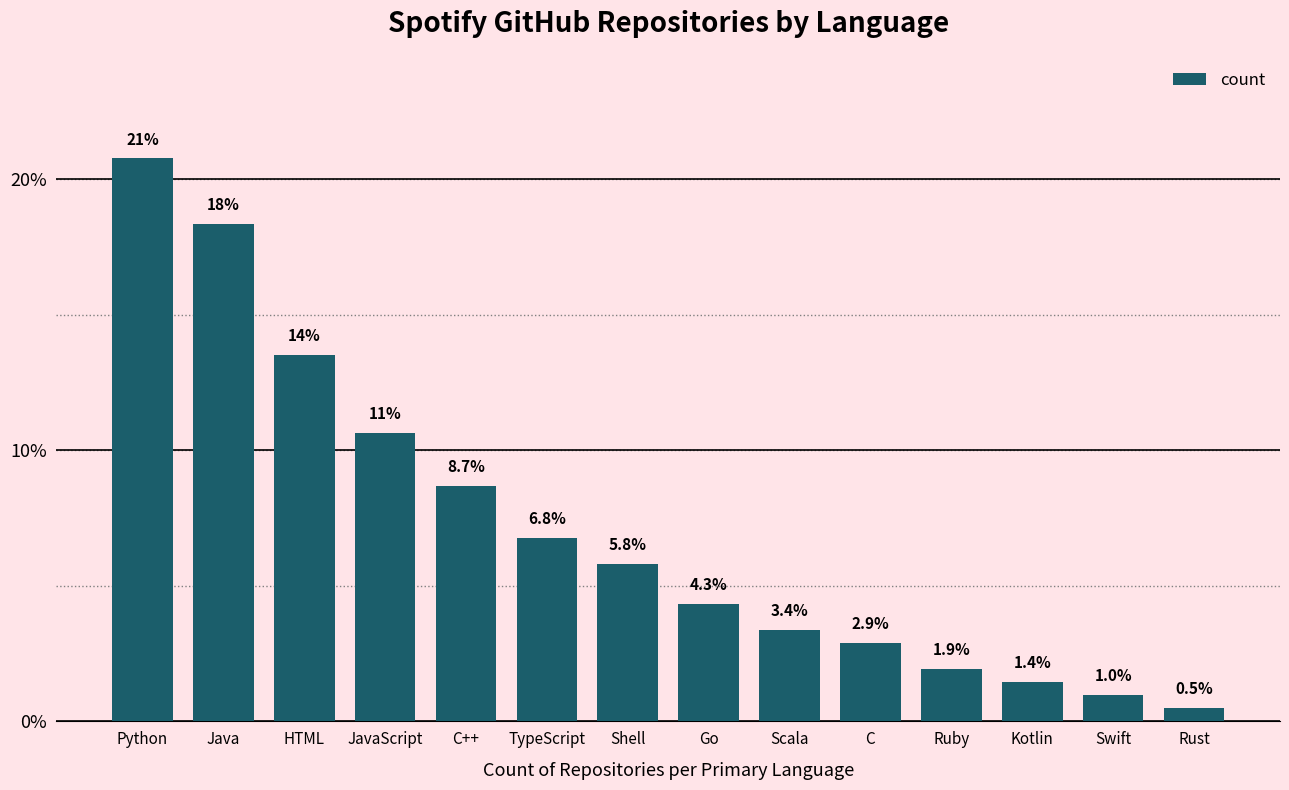

List the labels in order of value, largest first.

Python, Java, HTML, JavaScript, C++, TypeScript, Shell, Go, Scala, C, Ruby, Kotlin, Swift, Rust